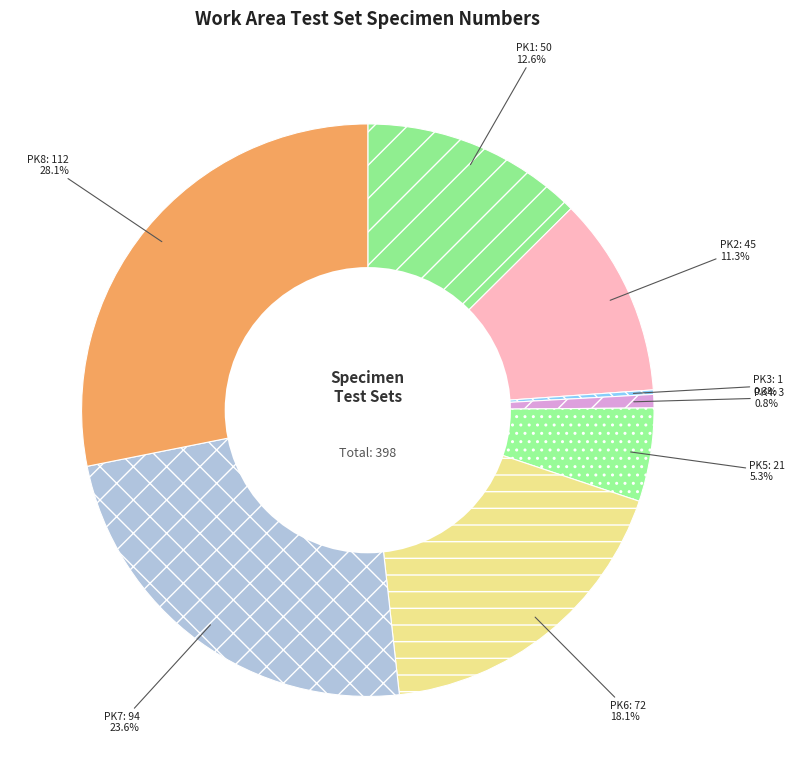

To the nearest percent, what is the average slice percentage?

12%